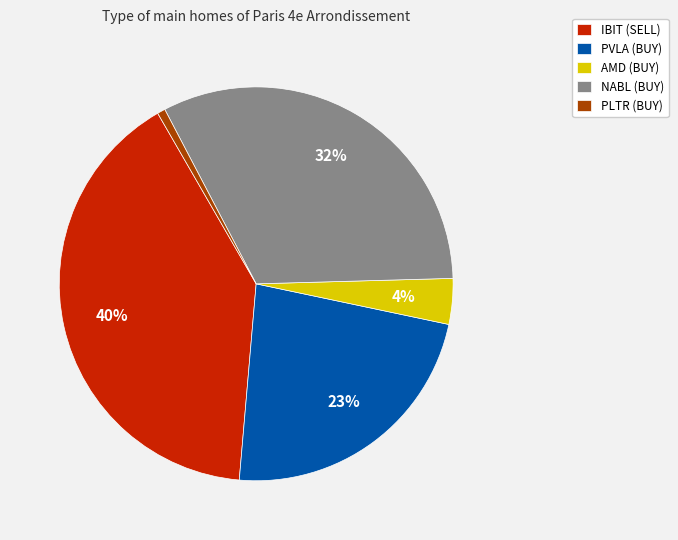

How many slices are in this pie chart?

5